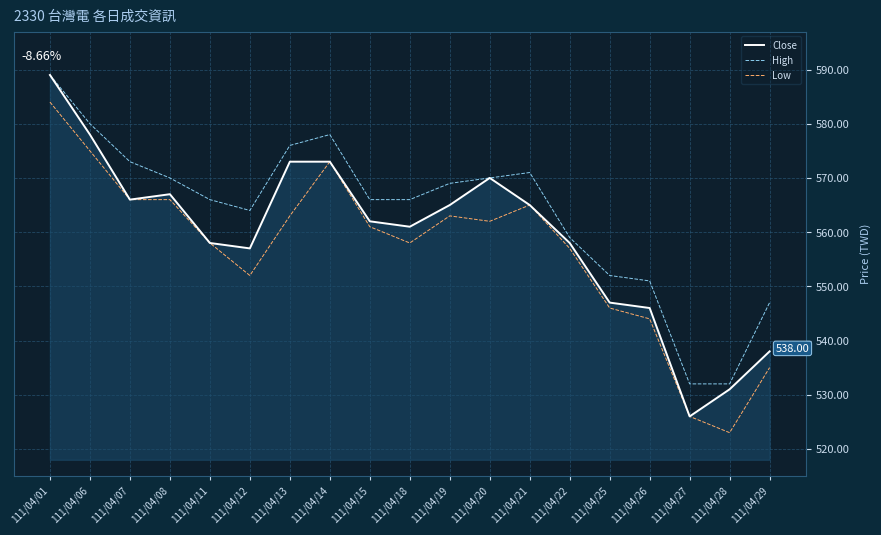

What is the total value across all series at 111/04/20?

1702